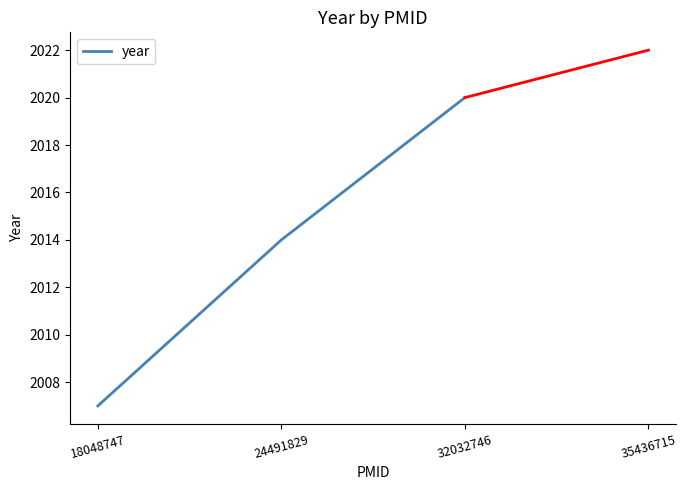

What value does the data have at 24491829, to the nearest 5?

2015